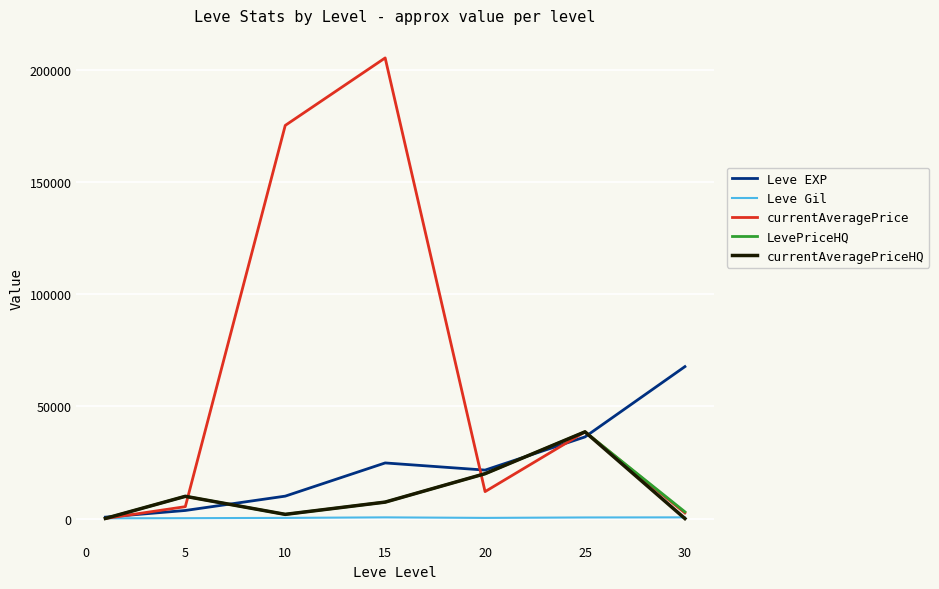

What is the average value of the currentAveragePriceHQ series?

11116.1